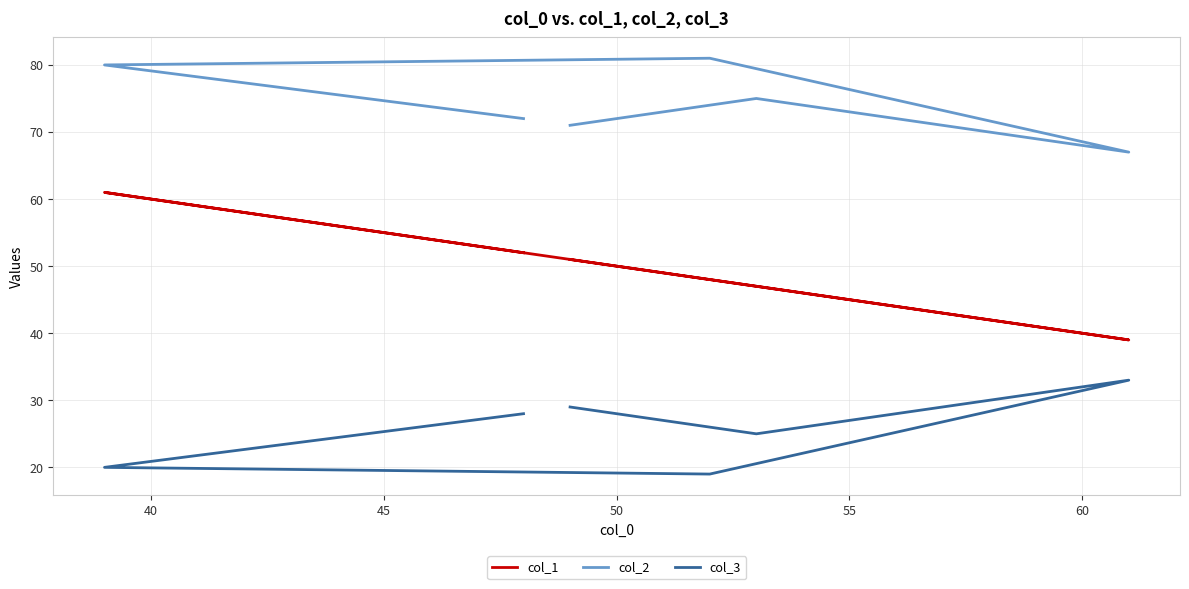

True or false: col_2 and col_3 cross at least once.

False